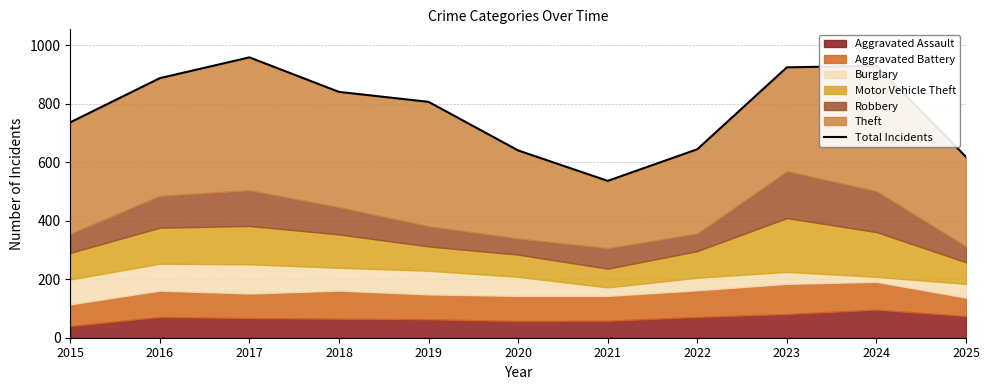

Which category has the highest value across all series?

2017